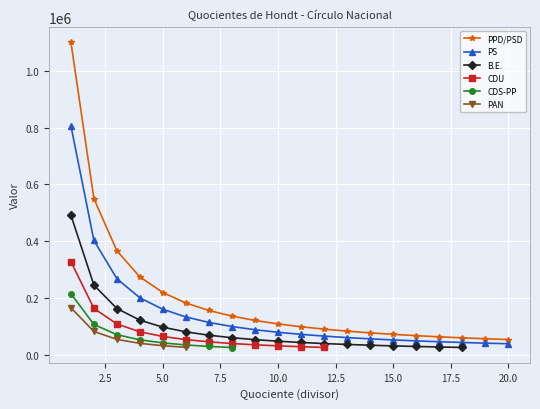

True or false: CDS-PP and PPD/PSD intersect in this chart.

False